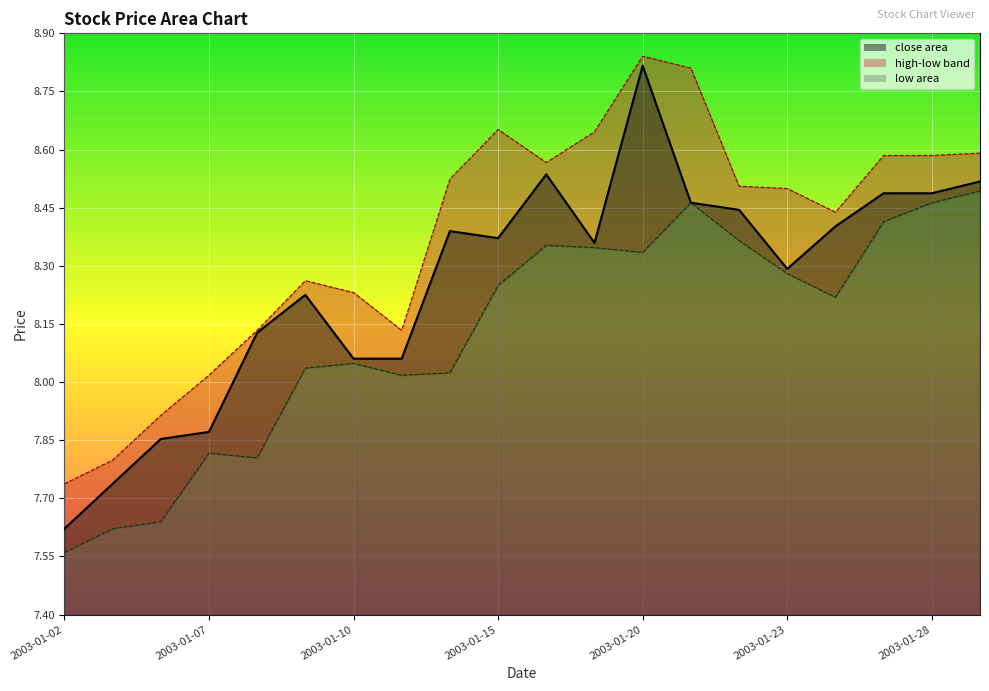

Does the chart display data point markers on the line(s)?

No